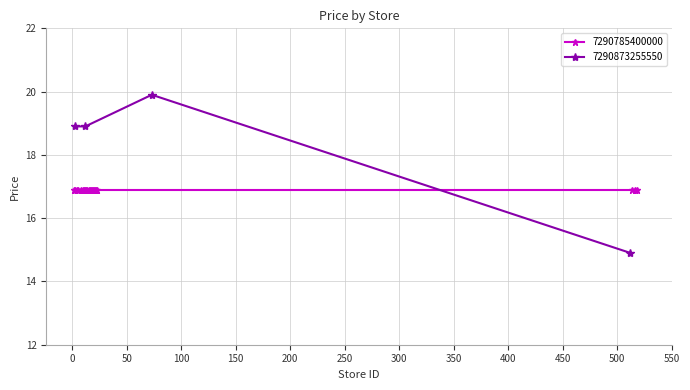

How many values exceed 18?

3